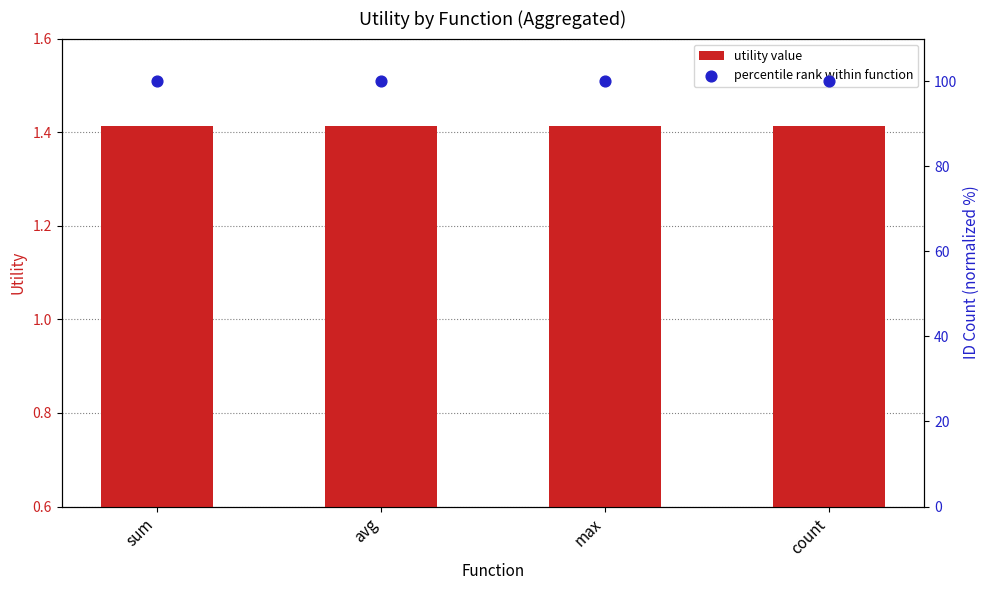

Which series contains the lowest Y value?

utility value